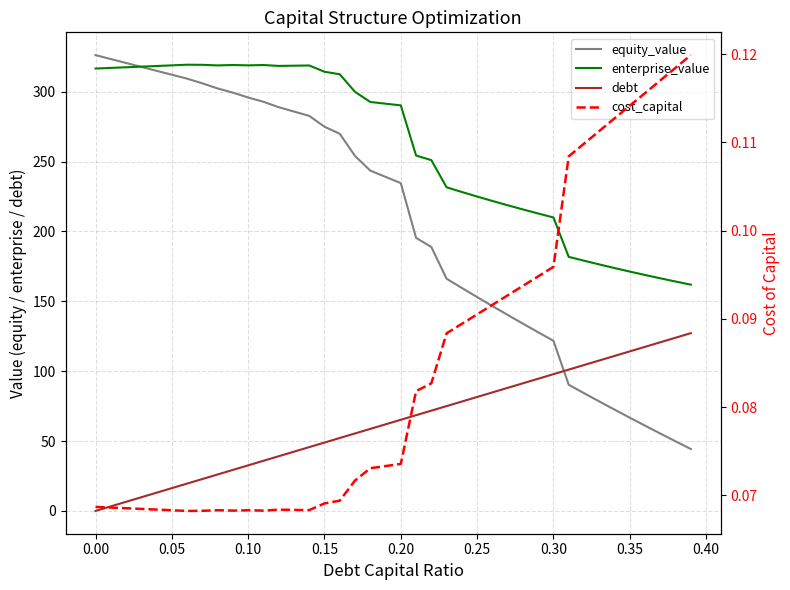

Is the value of cost_capital at 23 greater than the value of debt at −0.05?

Yes